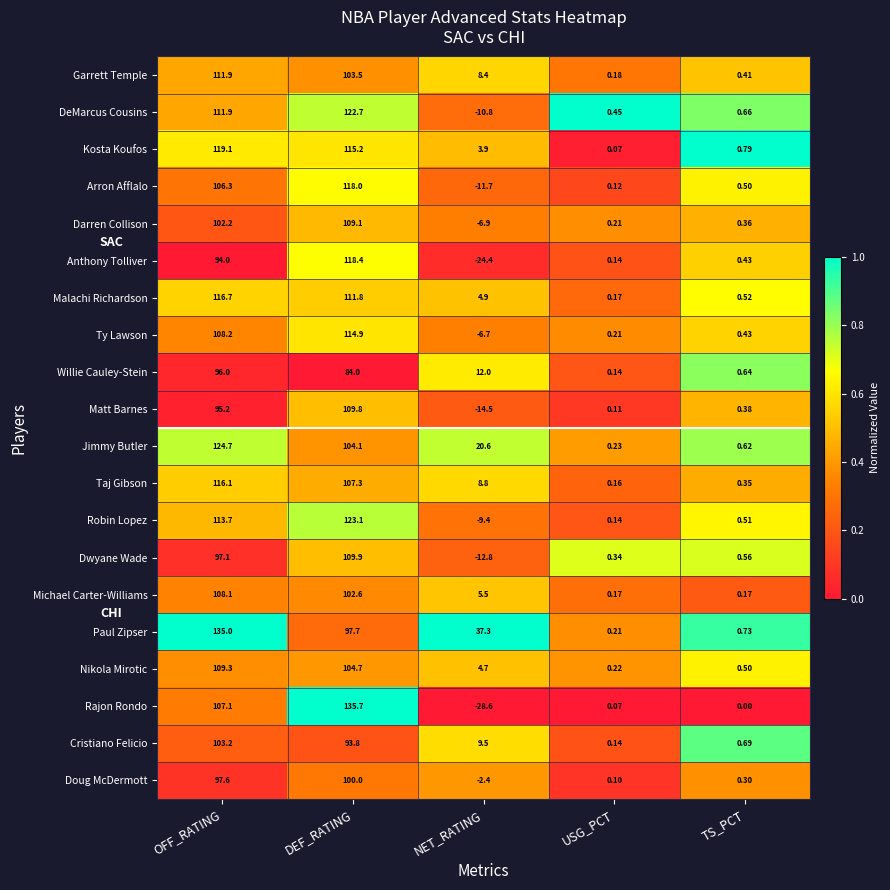

Rank the categories by Nikola Mirotic value from highest to lowest.

OFF_RATING, DEF_RATING, NET_RATING, TS_PCT, USG_PCT